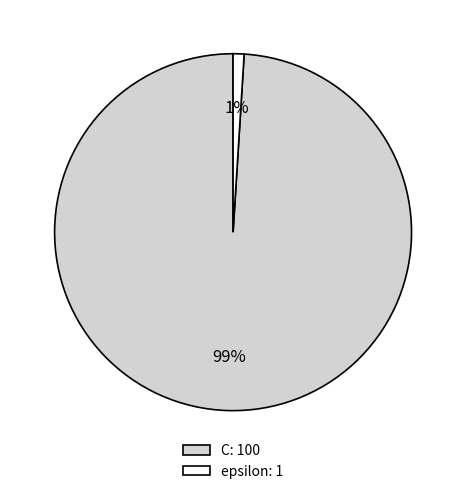

Is C the majority of the pie?

Yes